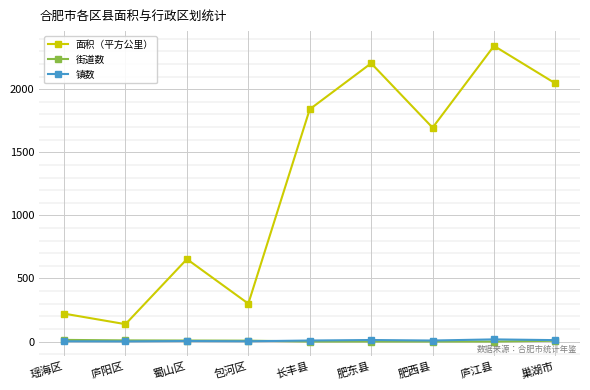

What is the average value of the 街道数 series?

4.8